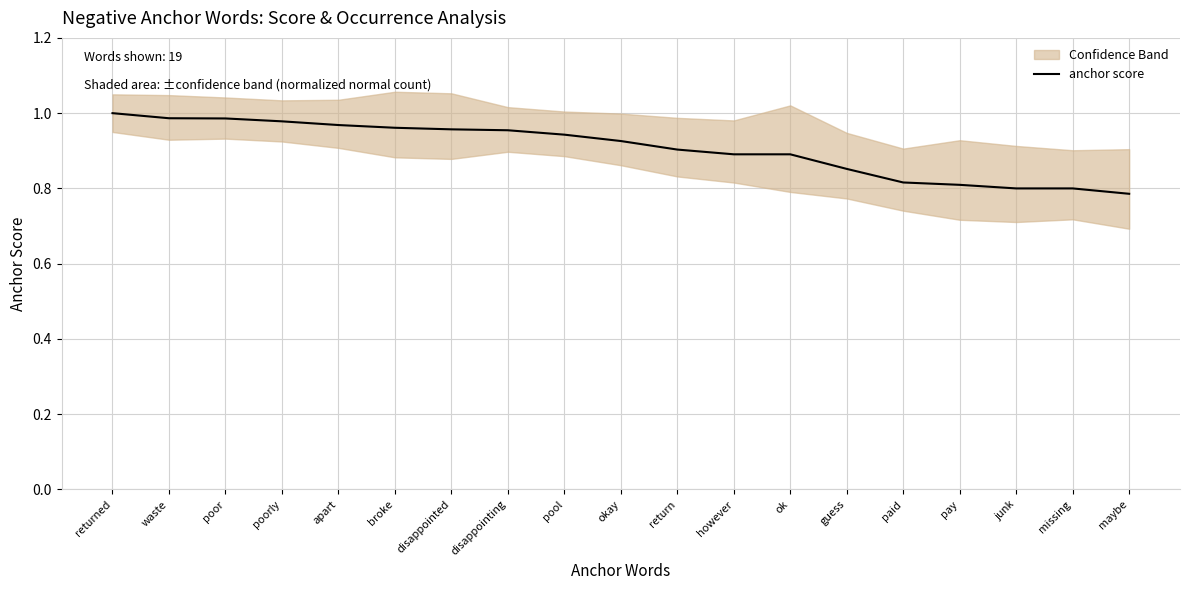

What is the difference between the maximum and minimum values?

0.2